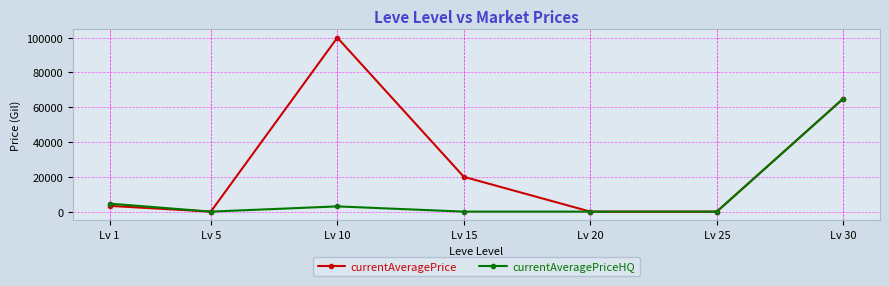

How many lines are shown in the chart?

2